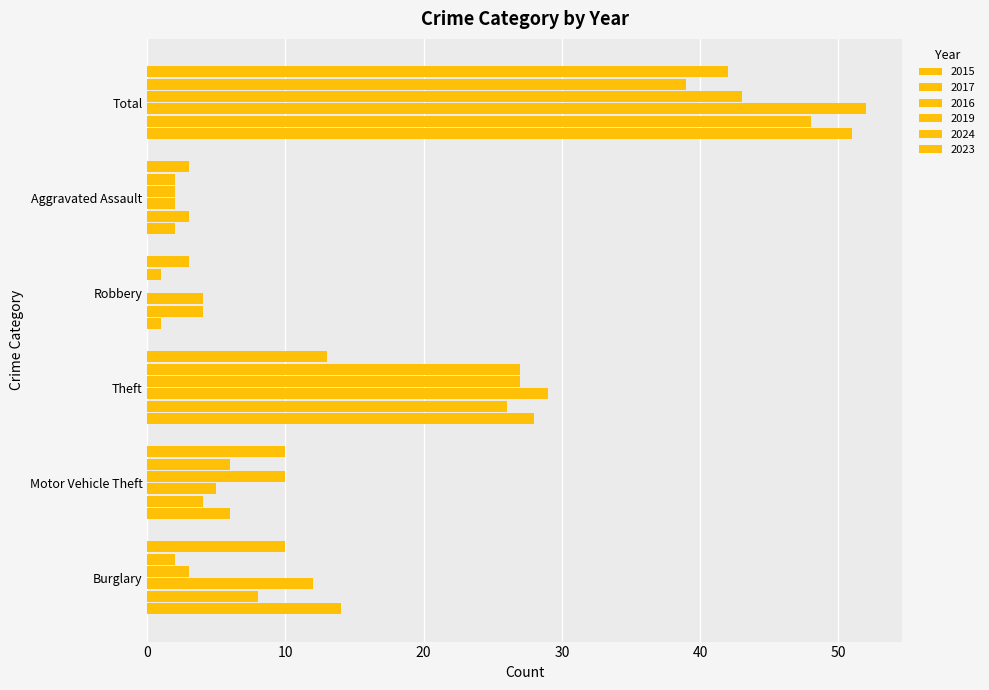

At Burglary, list the series in order from largest to smallest.

2015, 2016, 2023, 2017, 2019, 2024